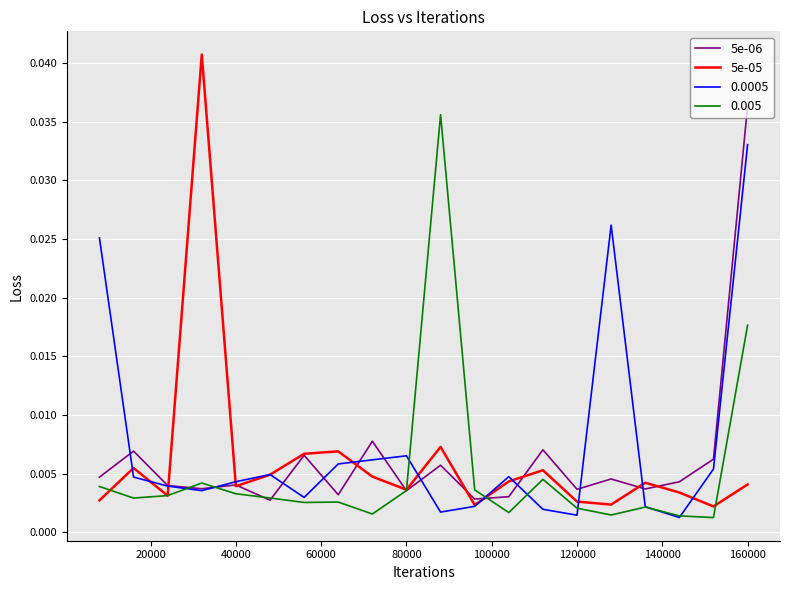

At which category is the sum across all series the highest?

160000